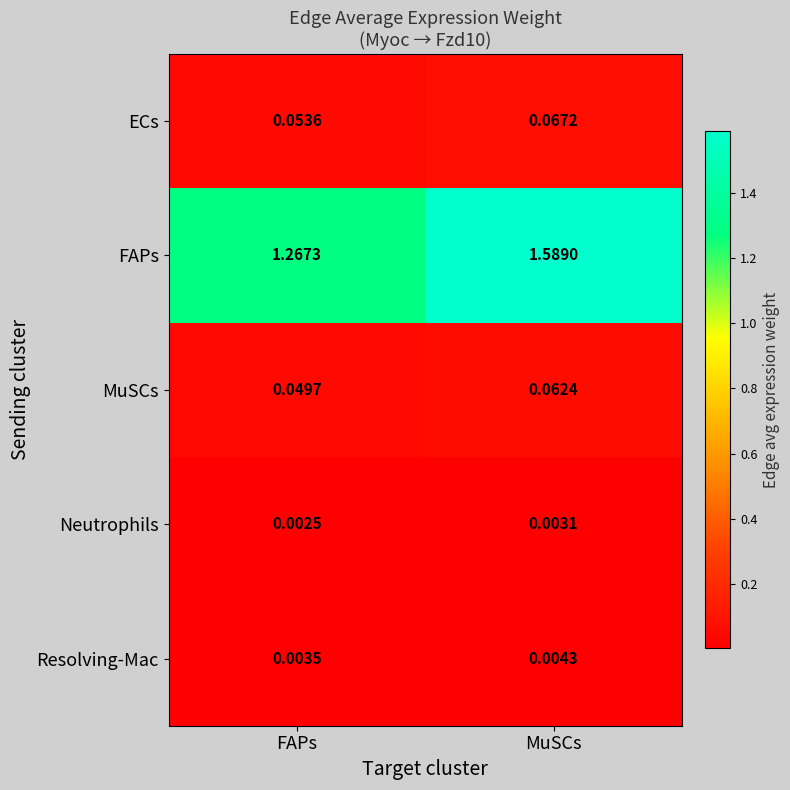

At which category does the chart reach its peak across all series?

MuSCs